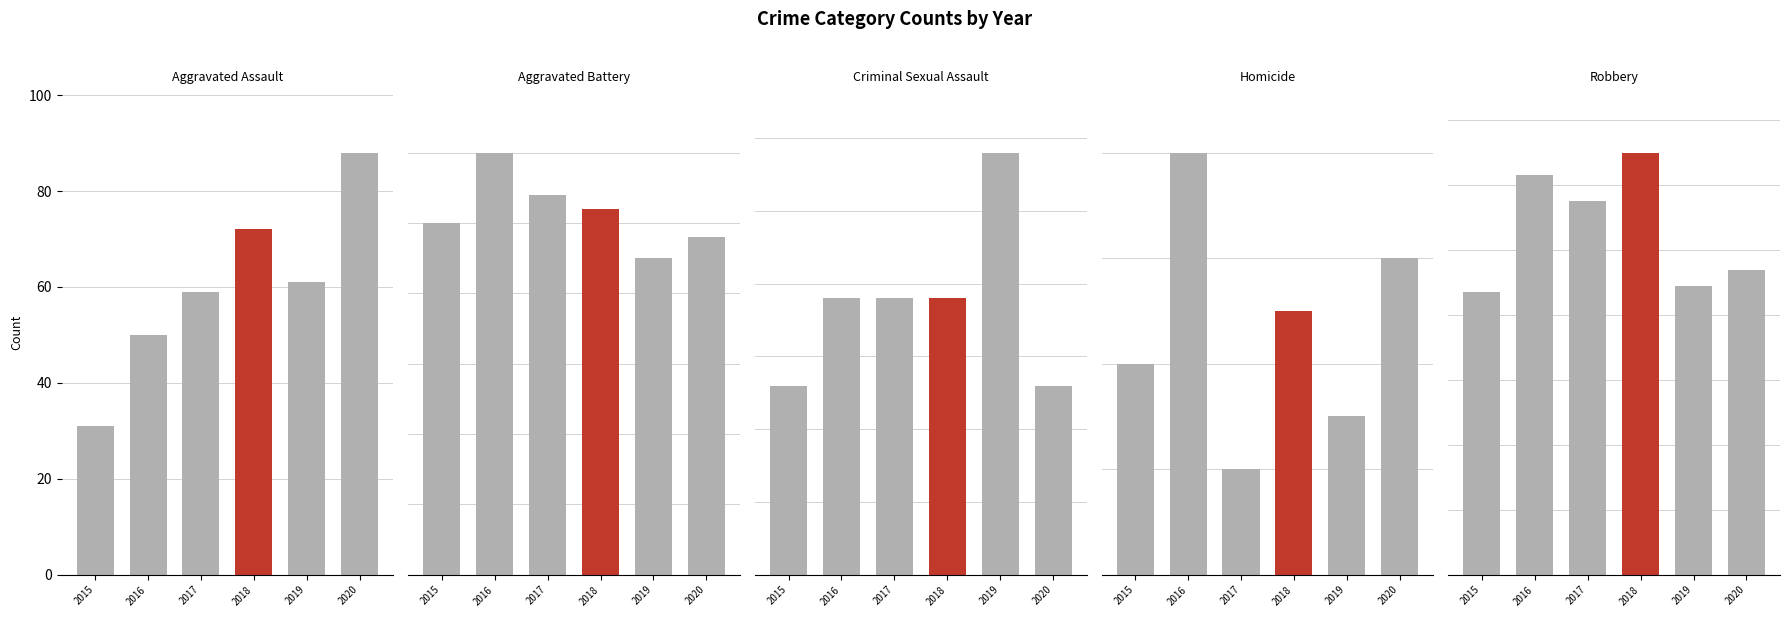

What is the total value across all series at 2020?

249